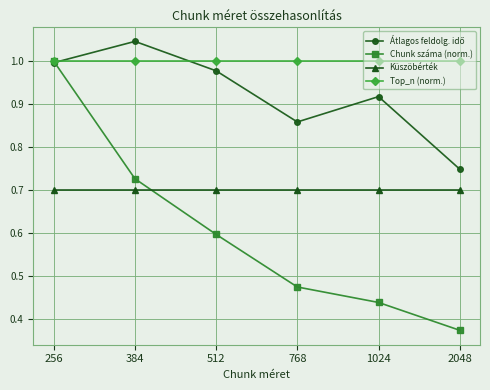

Between 256 and 384, which series saw the biggest shift?

Chunk száma (norm.)